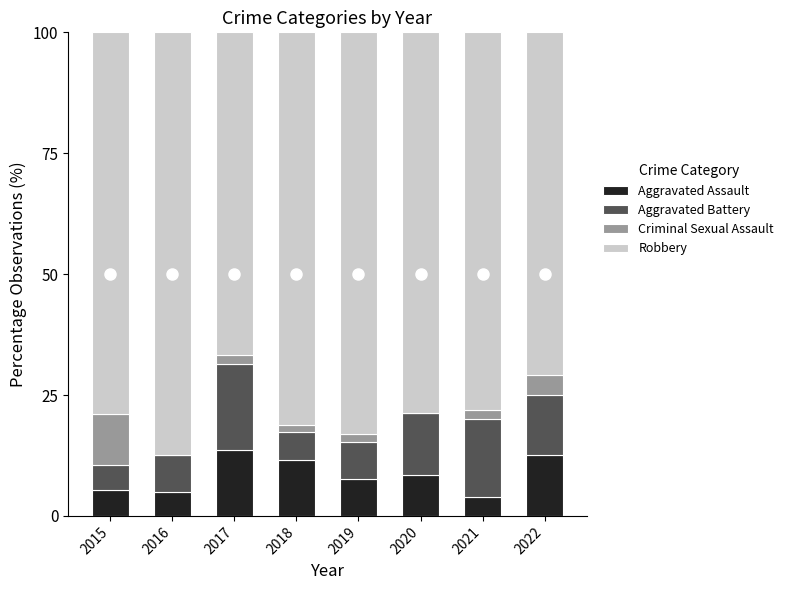

What is the highest value of the Aggravated Assault series?

13.7